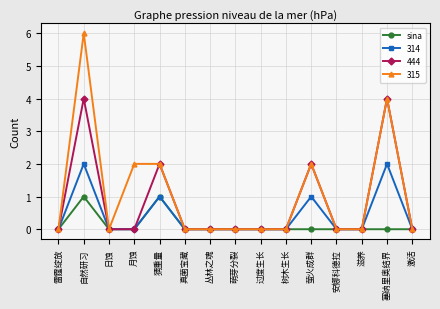

Is it true that 314 equals 0 at 真菌宝藏?

True